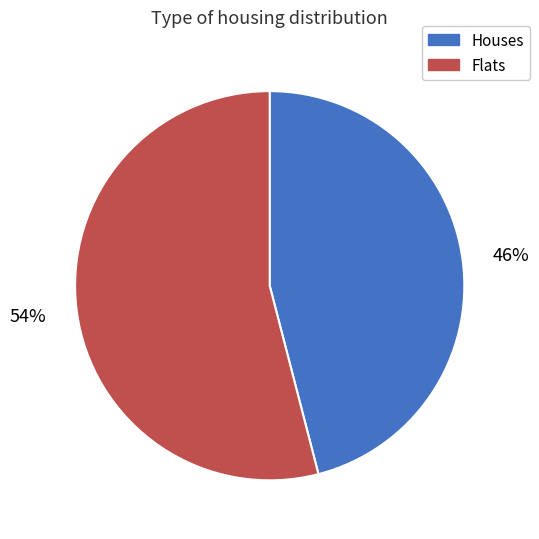

The Houses slice represents 37% of the pie. True or false?

False